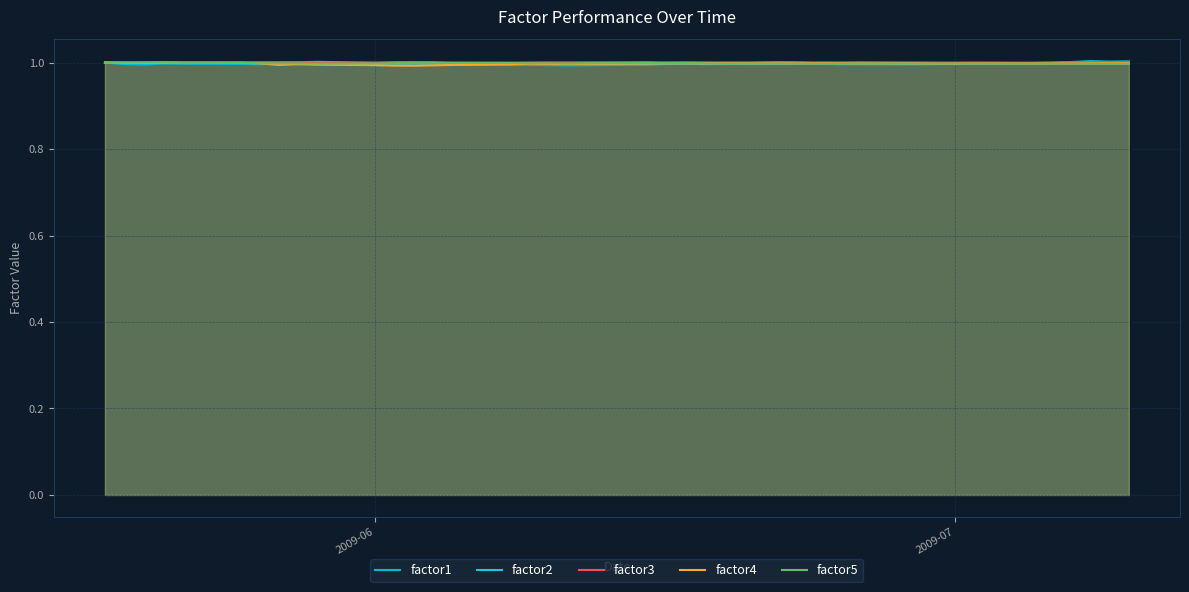

List the series in order of their peak value, highest first.

factor1, factor2, factor3, factor5, factor4